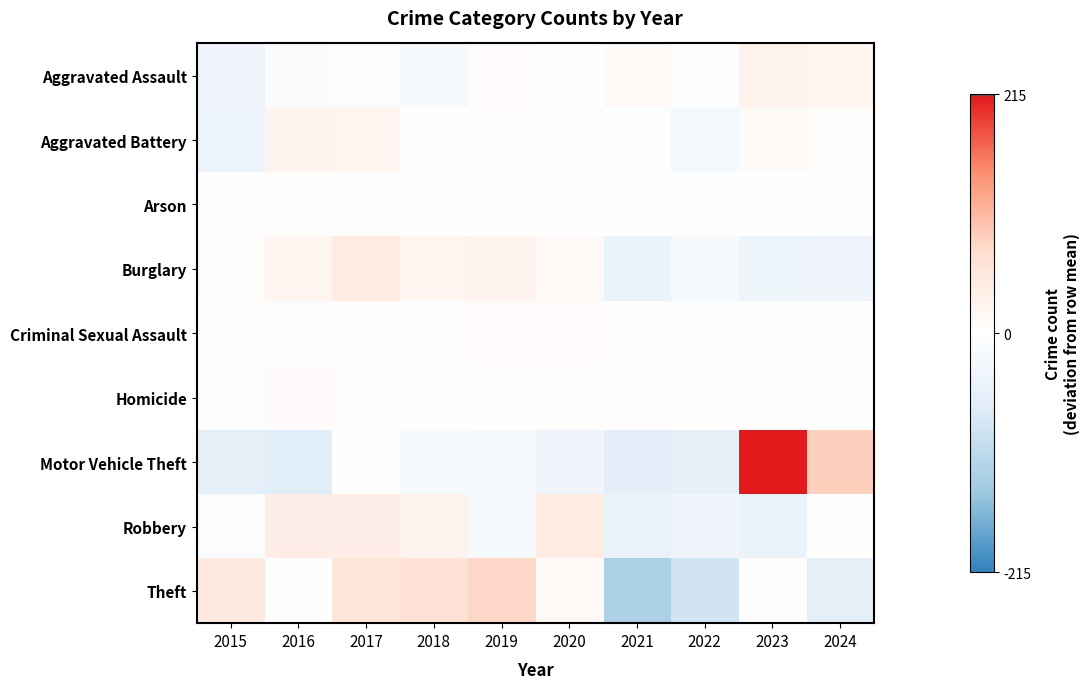

At which category is the sum across all series the highest?

2023